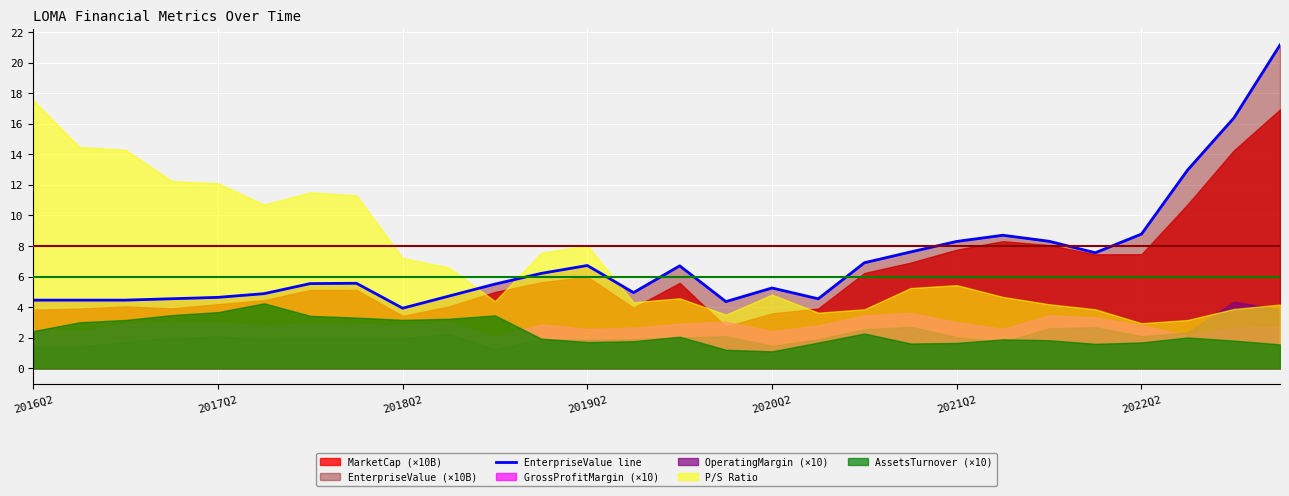

What is the minimum value for EnterpriseValue line?

3.9